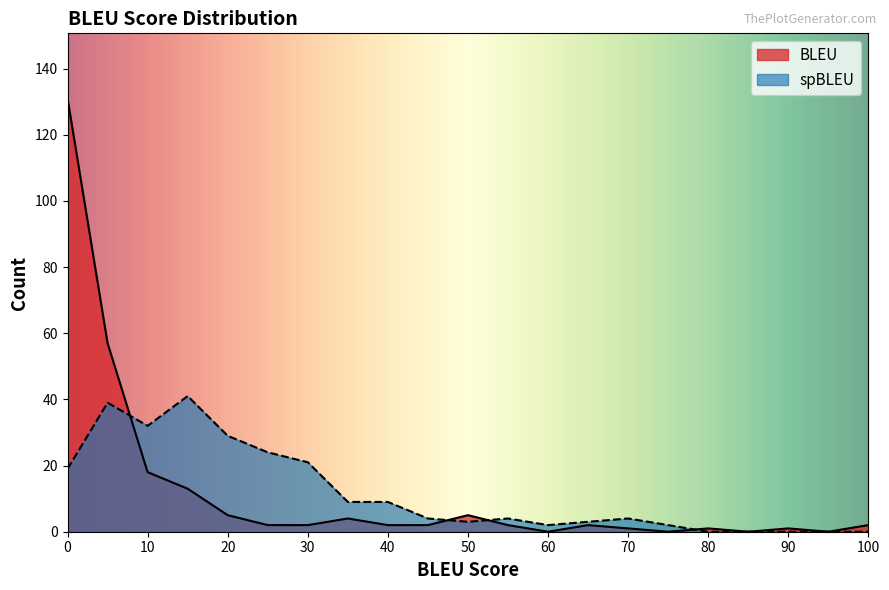

Which series has the largest total across all categories?

BLEU